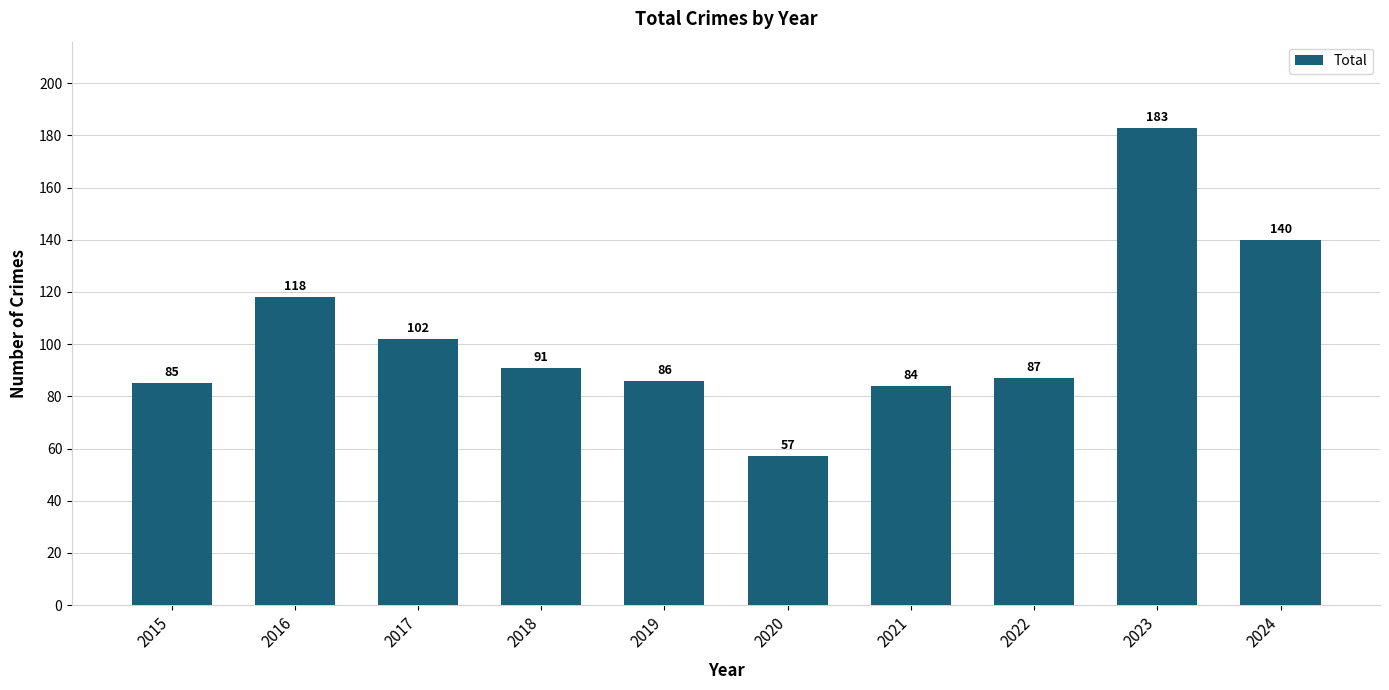

Reading left to right, what are all the values shown in this chart?

2015=85	2016=118	2017=102	2018=91	2019=86	2020=57	2021=84	2022=87	2023=183	2024=140